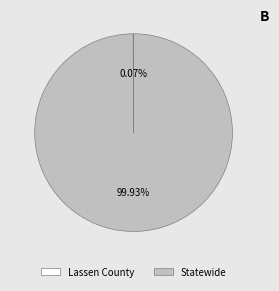

To the nearest percent, what is the average slice percentage?

50%